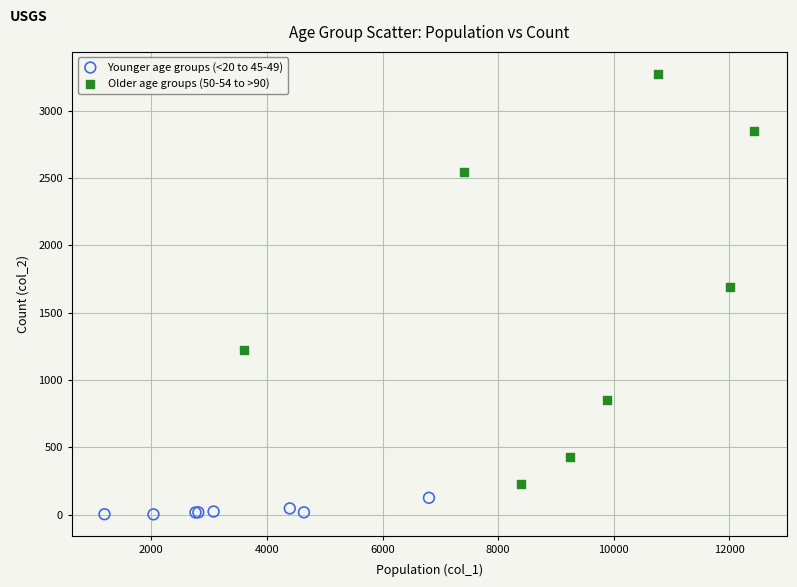

Which series has the widest spread of Y values?

Older age groups (50-54 to >90)